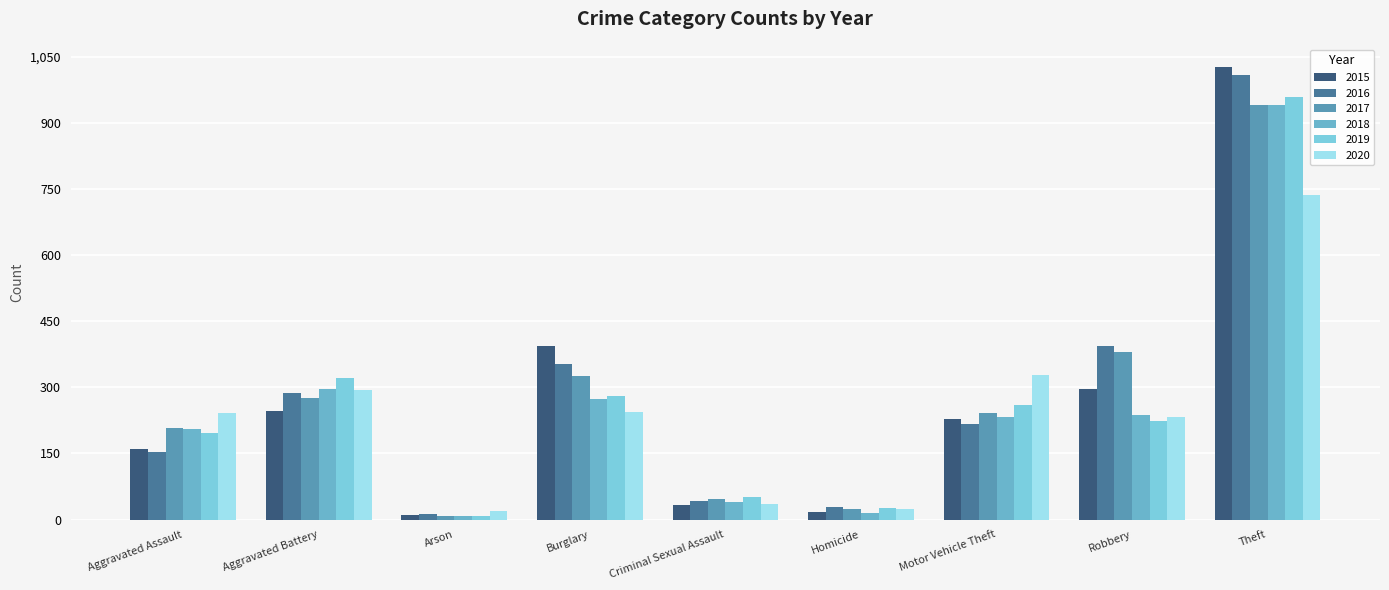

How many bars are there in each group?

6